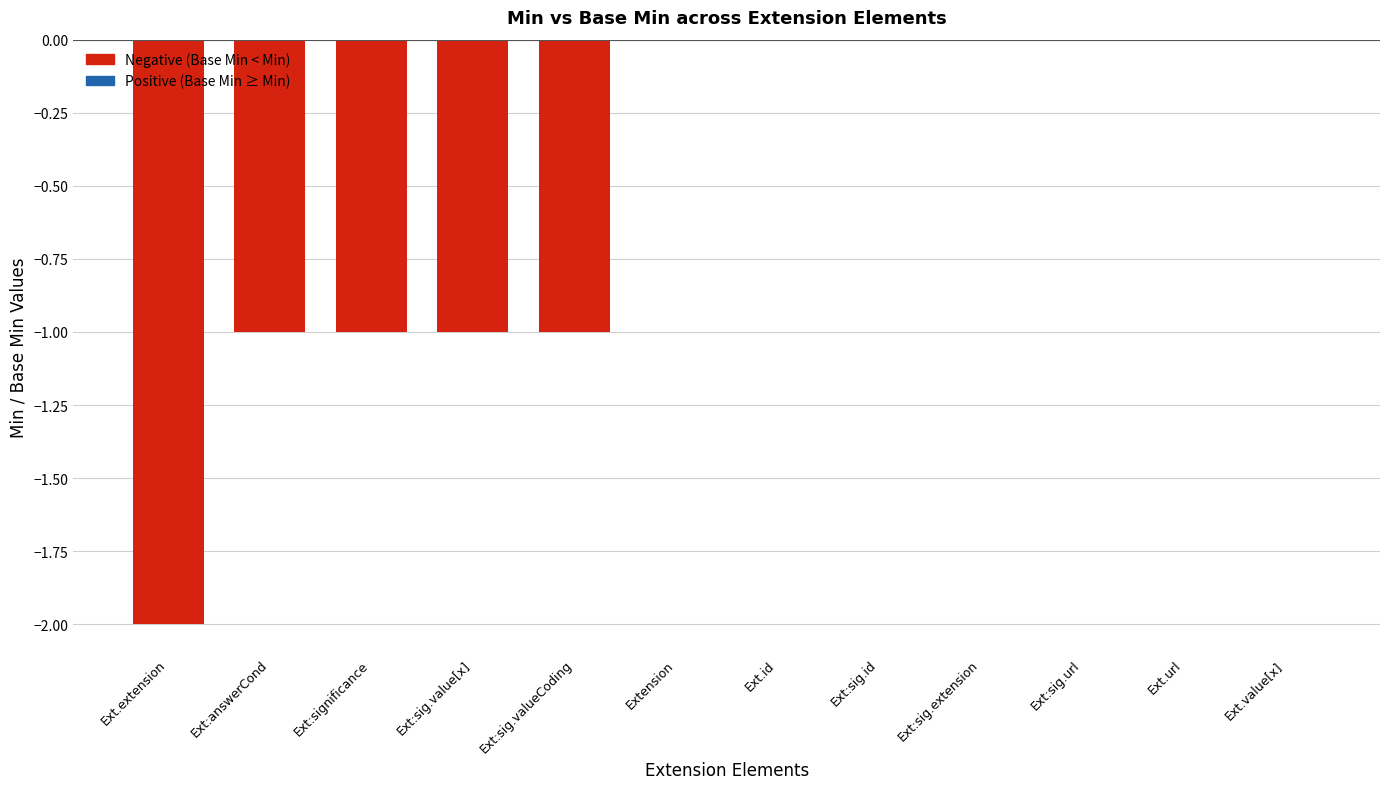

True or false: the data shows -1 at Ext:sig.id.

False